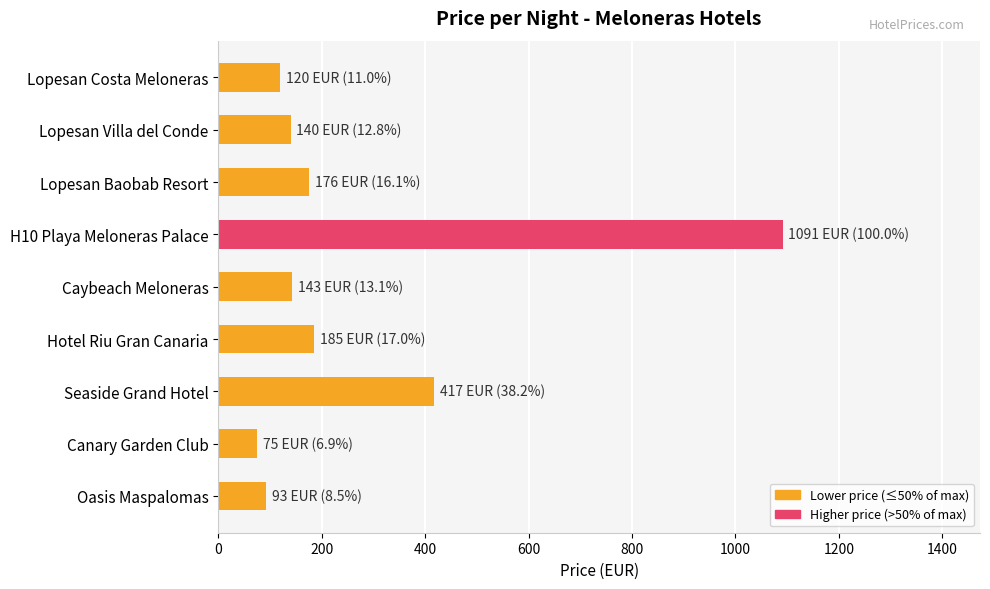

Does the chart contain stacked bars?

No